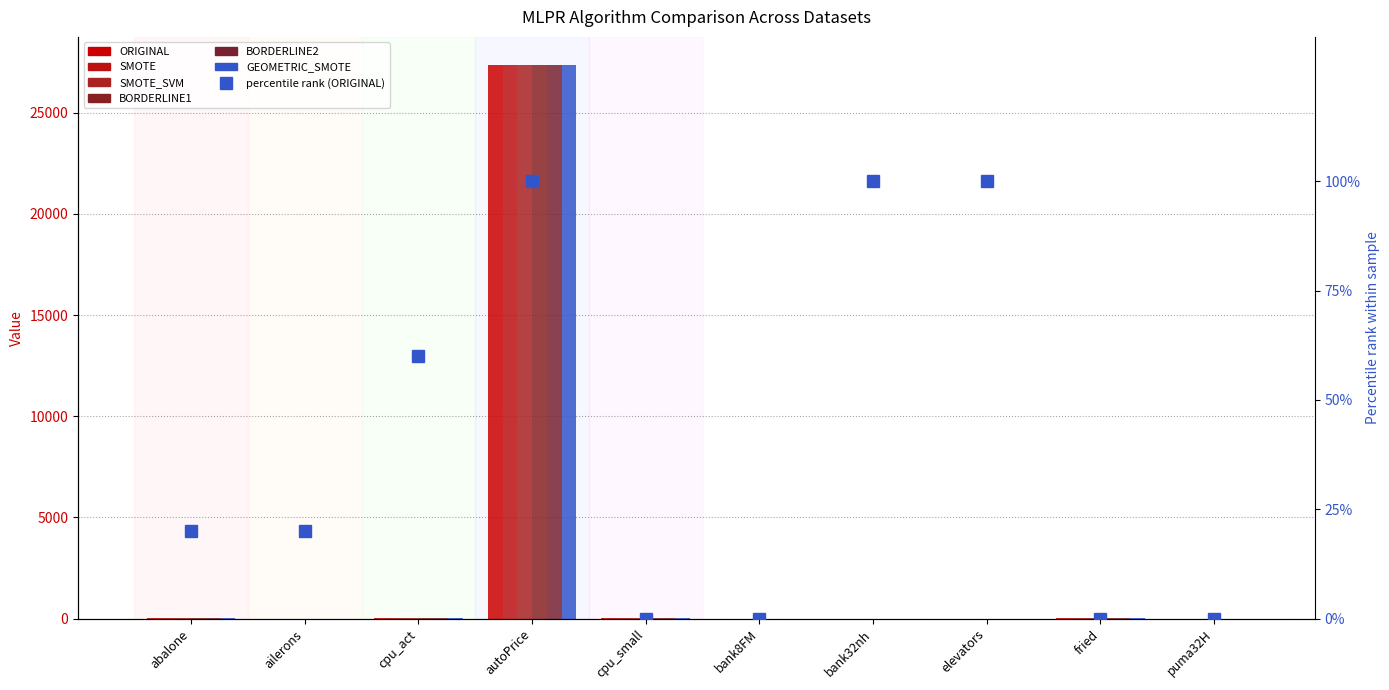

At how many categories does at least one series exceed 13025?

1